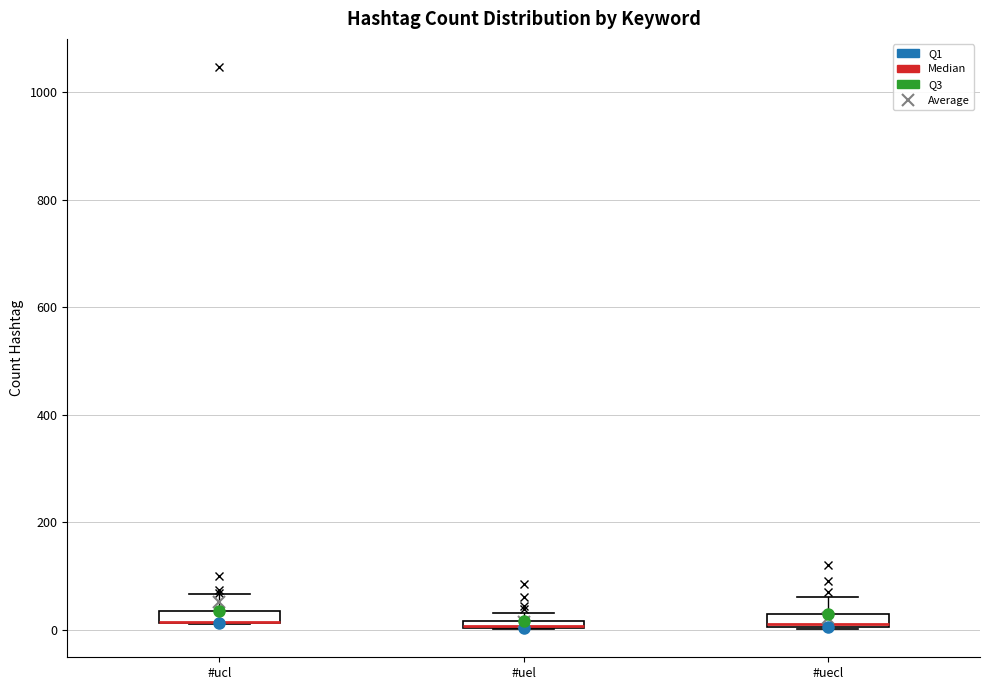

Where is the lower edge of the box for #uel on the y-axis? The values are not printed on the chart, so give them approximately, as read against the axis.

0